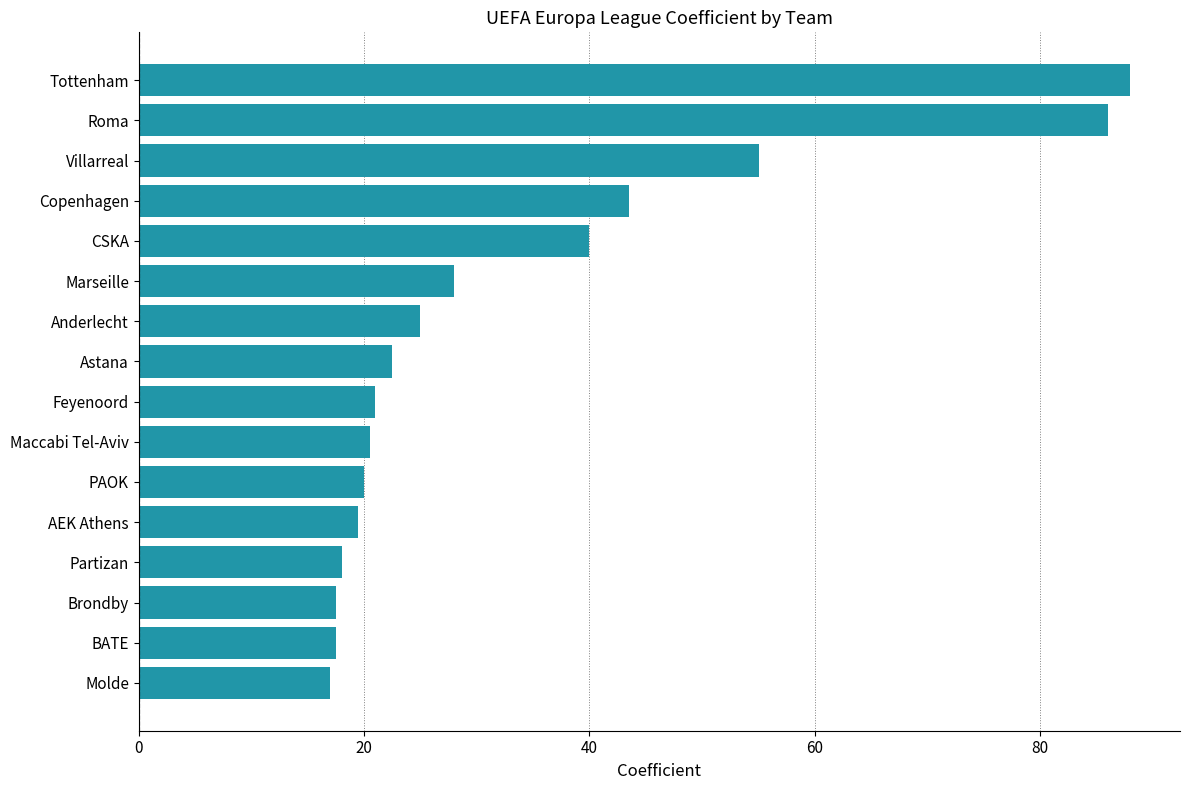

What is the approximate value at Copenhagen?

43.5